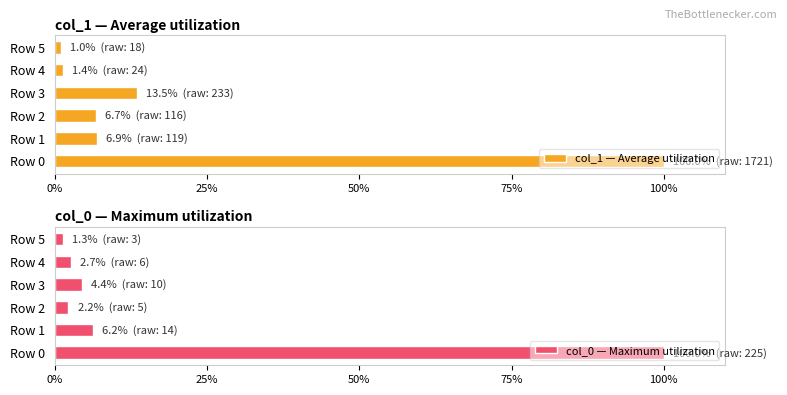

How many groups of bars are there?

6